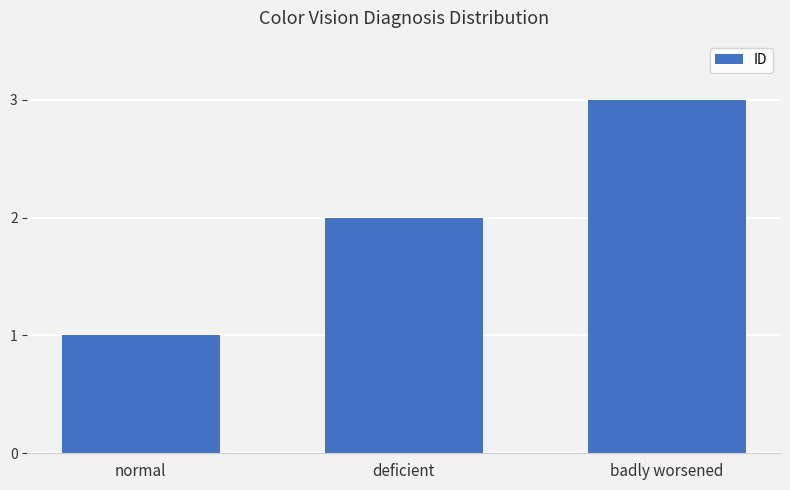

Rank the categories by value from lowest to highest.

normal, deficient, badly worsened